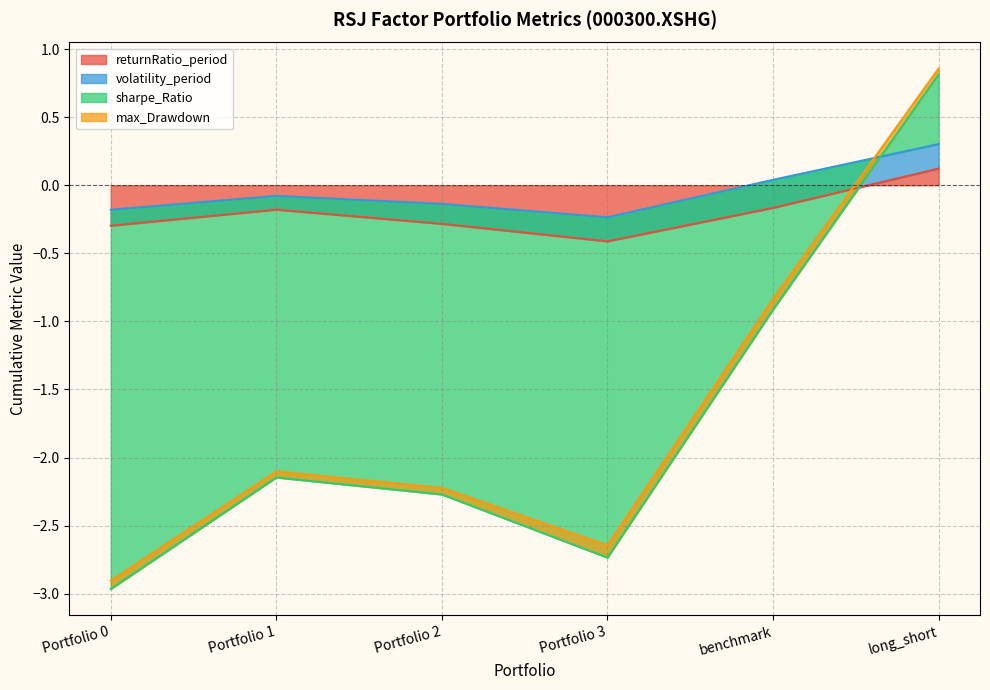

What position from the right is benchmark?

2